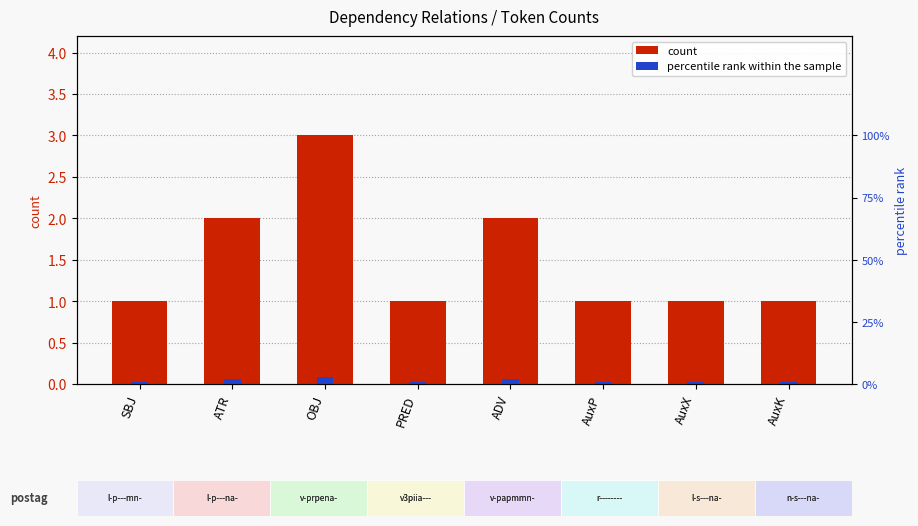

Reading left to right, list all the values displayed in this chart.

count: SBJ=1.0	ATR=2.0	OBJ=3.0	PRED=1.0	ADV=2.0	AuxP=1.0	AuxX=1.0	AuxK=1.0
percentile rank within the sample: SBJ=0.0	ATR=0.1	OBJ=0.1	PRED=0.0	ADV=0.1	AuxP=0.0	AuxX=0.0	AuxK=0.0